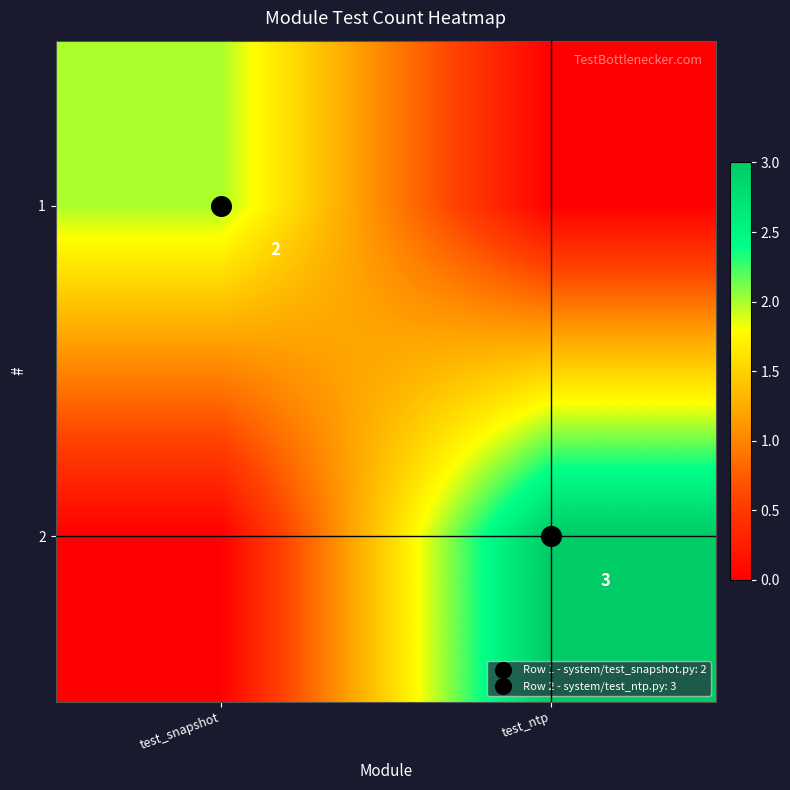

At which category is the sum across all series the highest?

test_ntp